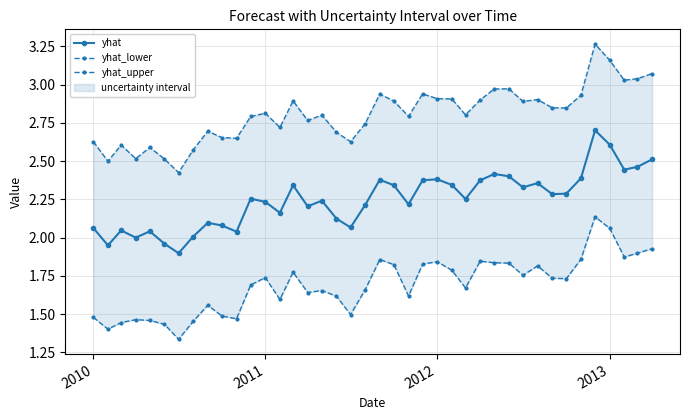

True or false: yhat and yhat_lower cross at least once.

False